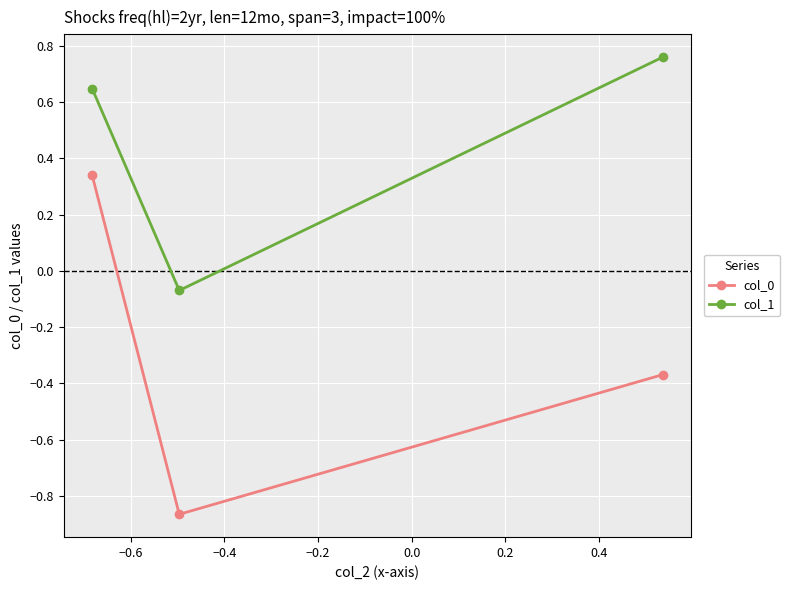

What is the average value of the col_1 series?

0.4